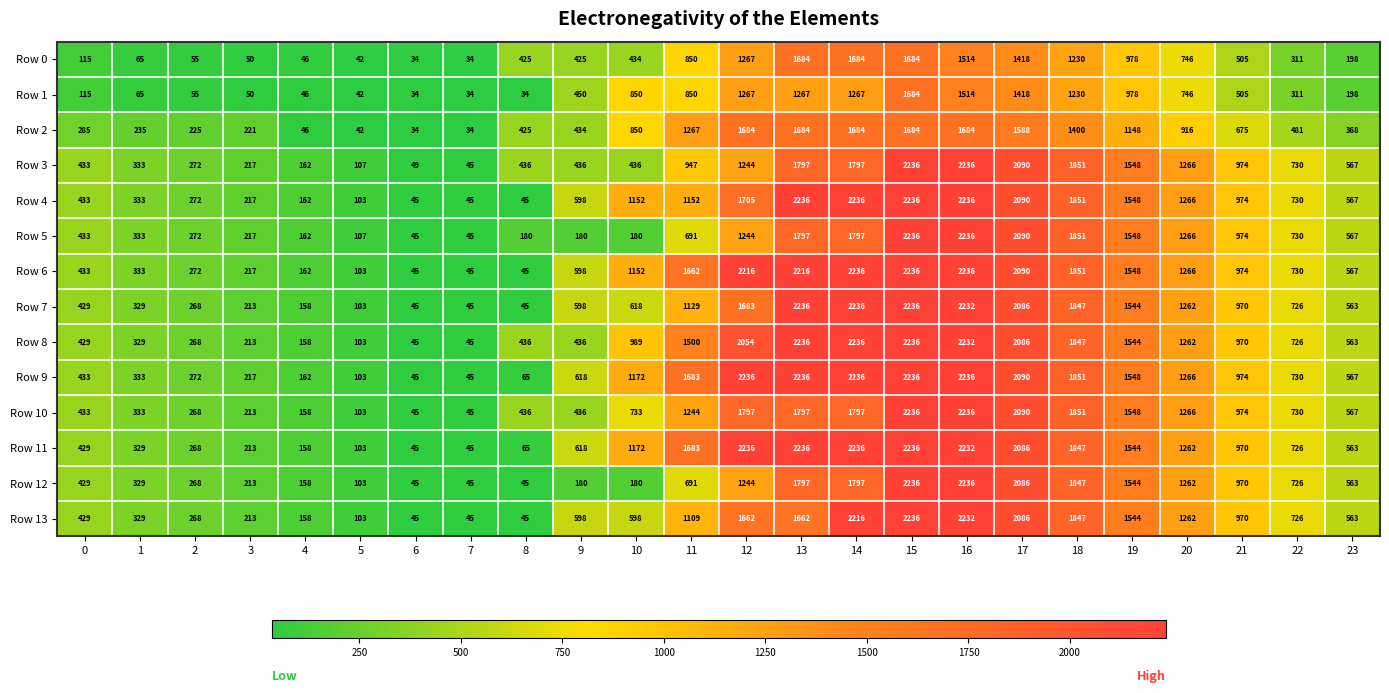

What is the difference between the highest and lowest values at 13?

969